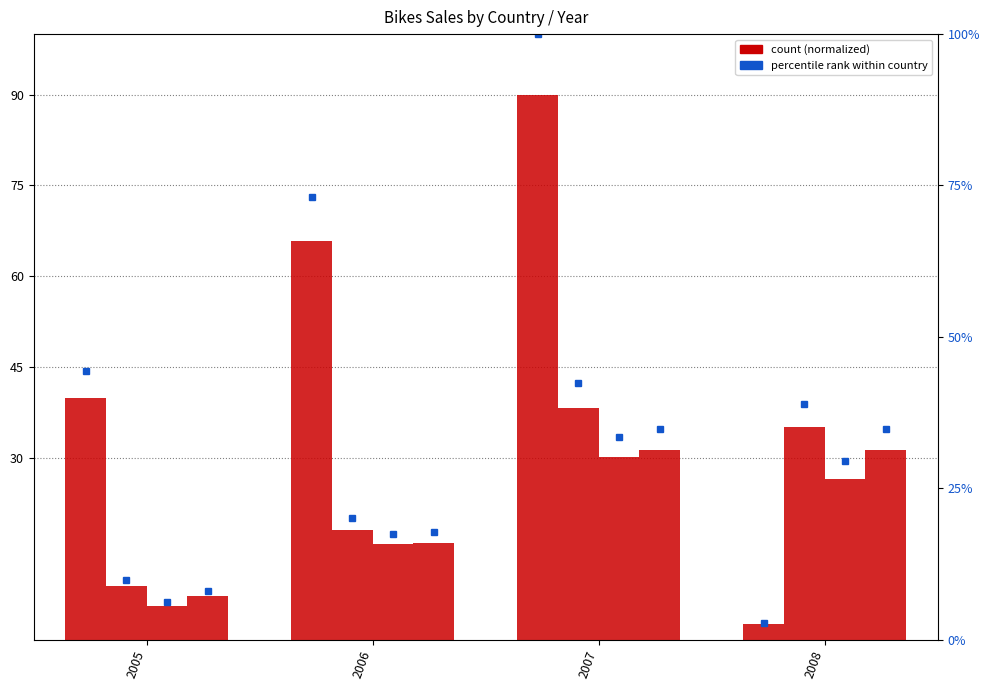

At how many categories does at least one series exceed 84?

1